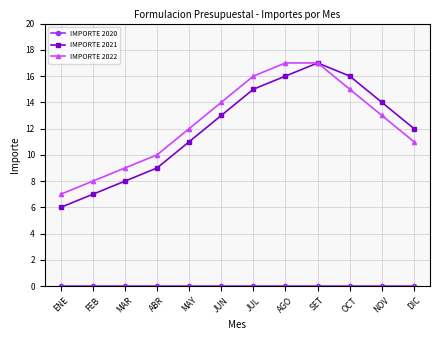

Which series has the largest range (max minus min)?

IMPORTE 2021